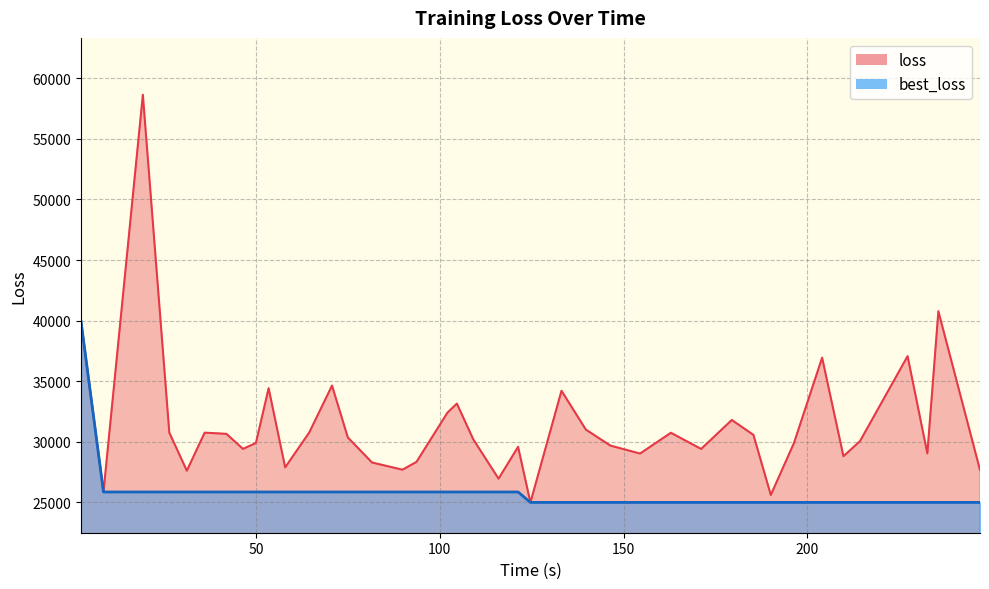

The value of loss at 33 is 16942.3. True or false?

False